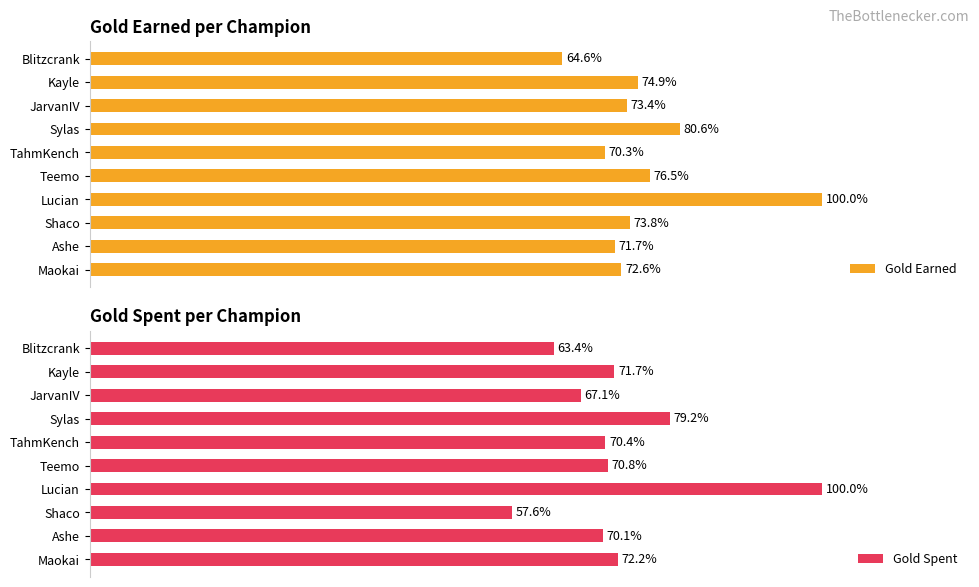

Reading right to left, what are all the values shown in this chart?

Gold Earned: 64.6	74.9	73.4	80.6	70.3	76.5	100.0	73.8	71.7	72.6
Gold Spent: 63.4	71.7	67.1	79.2	70.4	70.8	100.0	57.6	70.1	72.2